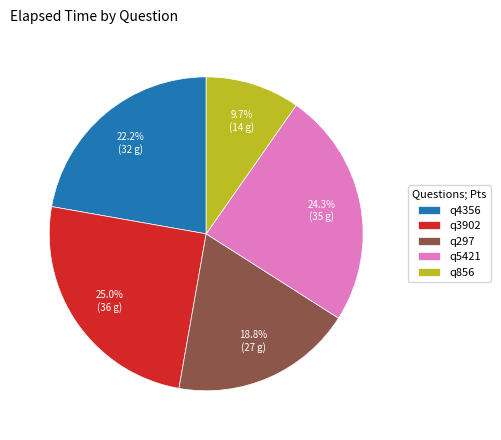

Which category has the smallest portion of the pie?

q856